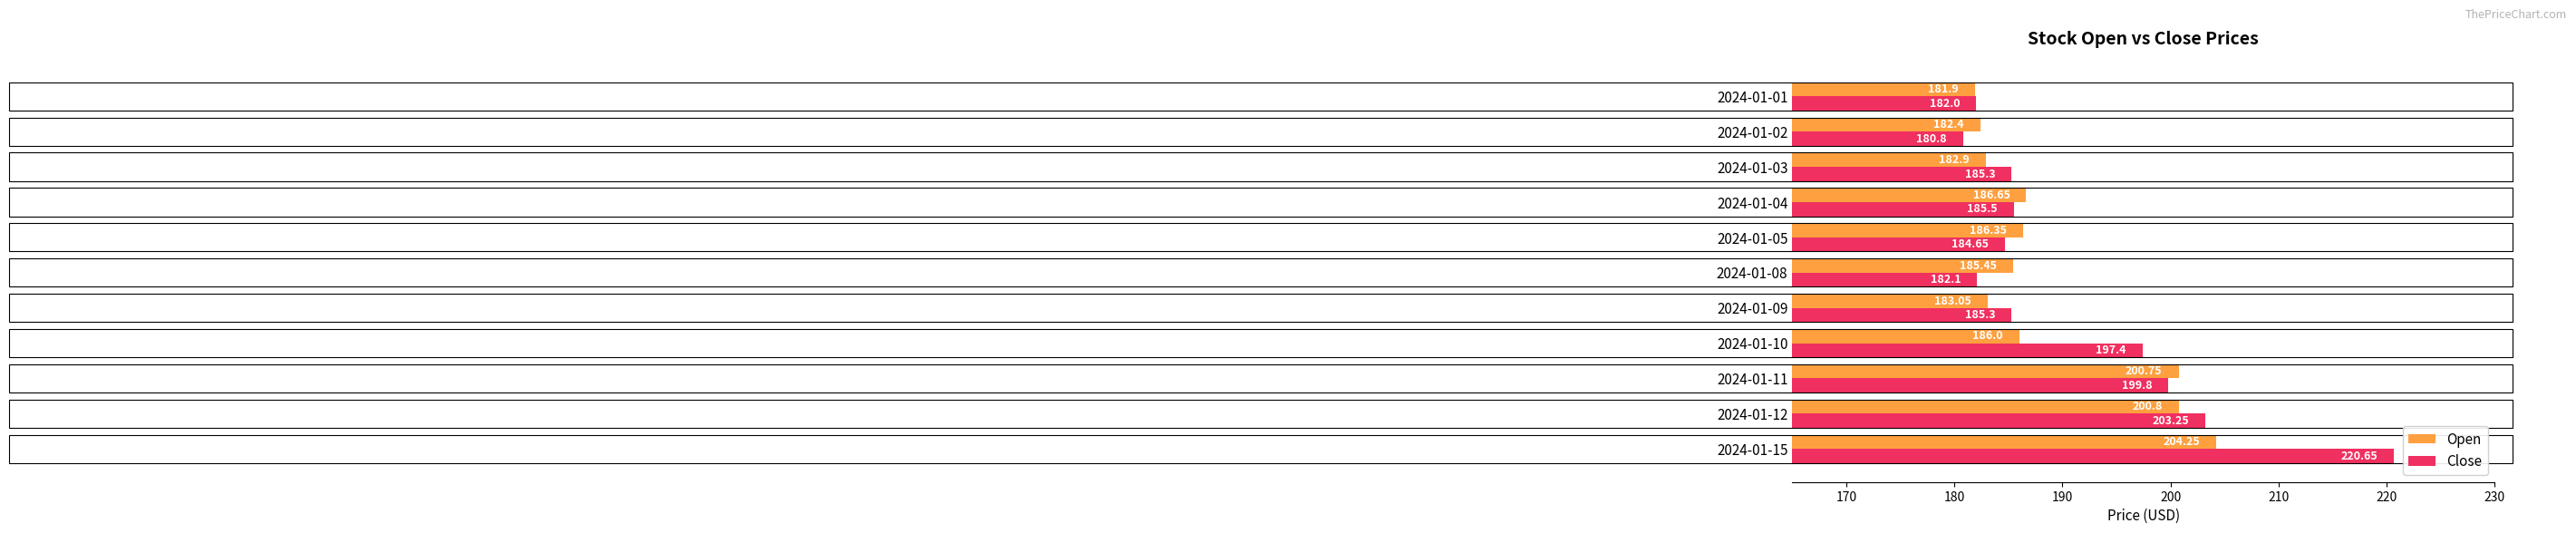

What is the average value of the Close series?

191.5